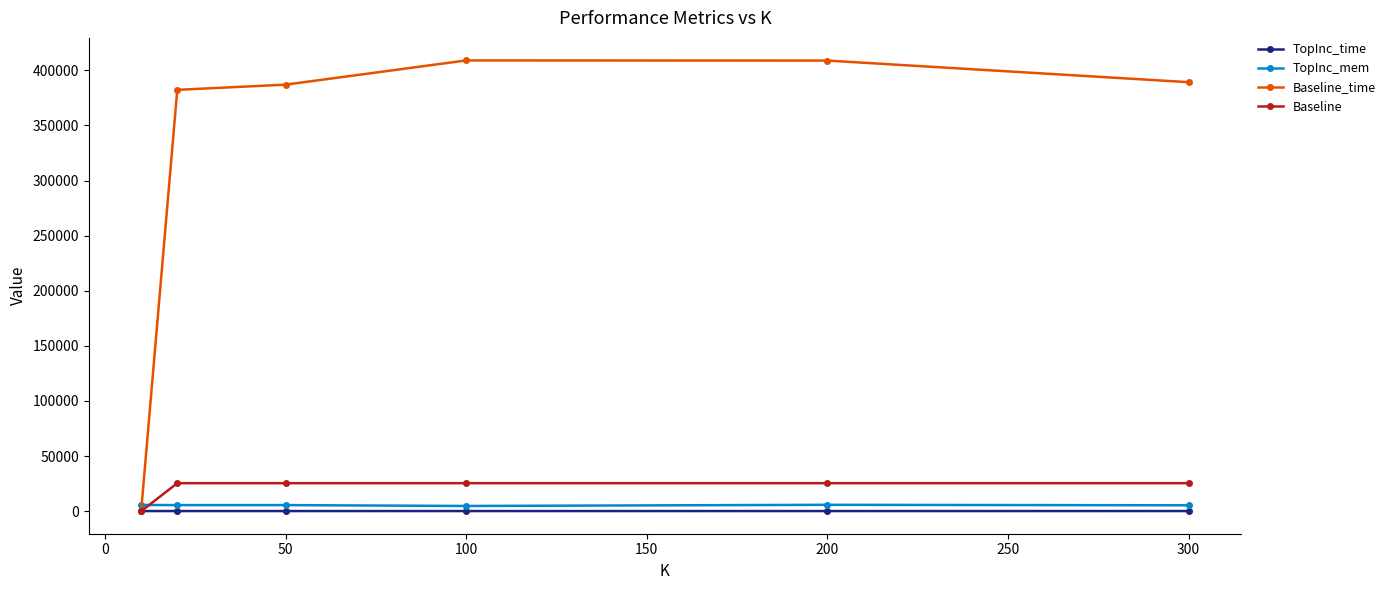

What are all the series names shown in the legend?

TopInc_time, TopInc_mem, Baseline_time, Baseline